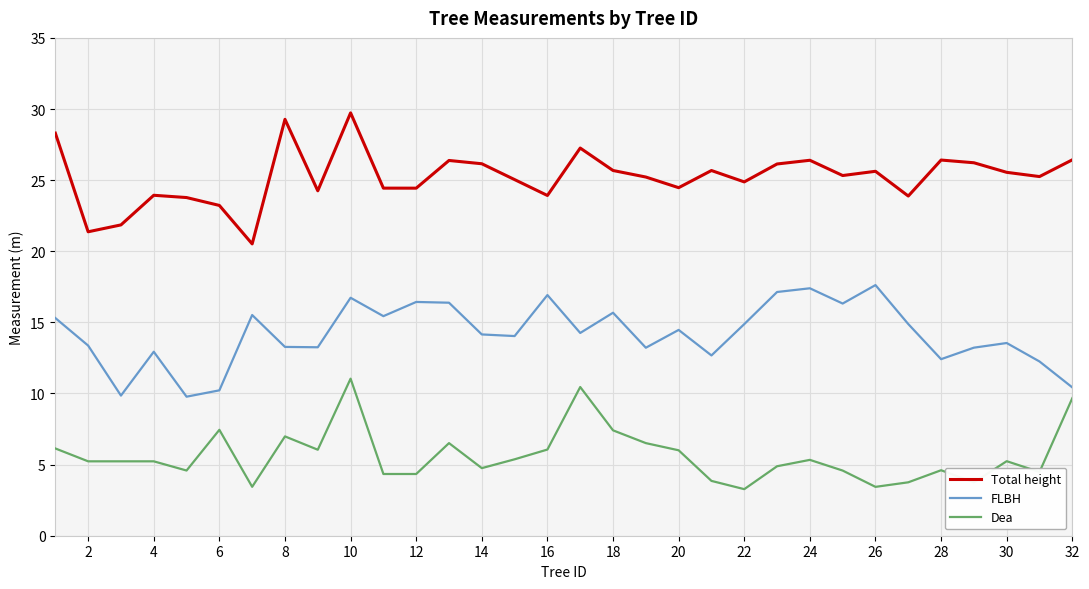

True or false: Total height and FLBH intersect in this chart.

False